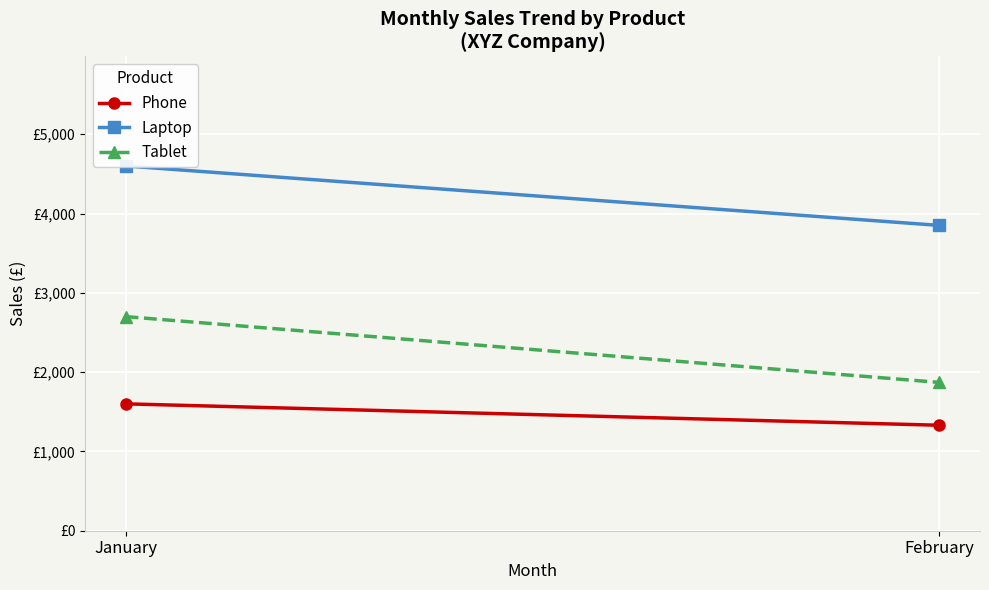

What is the difference between the highest and lowest values at January?

3000